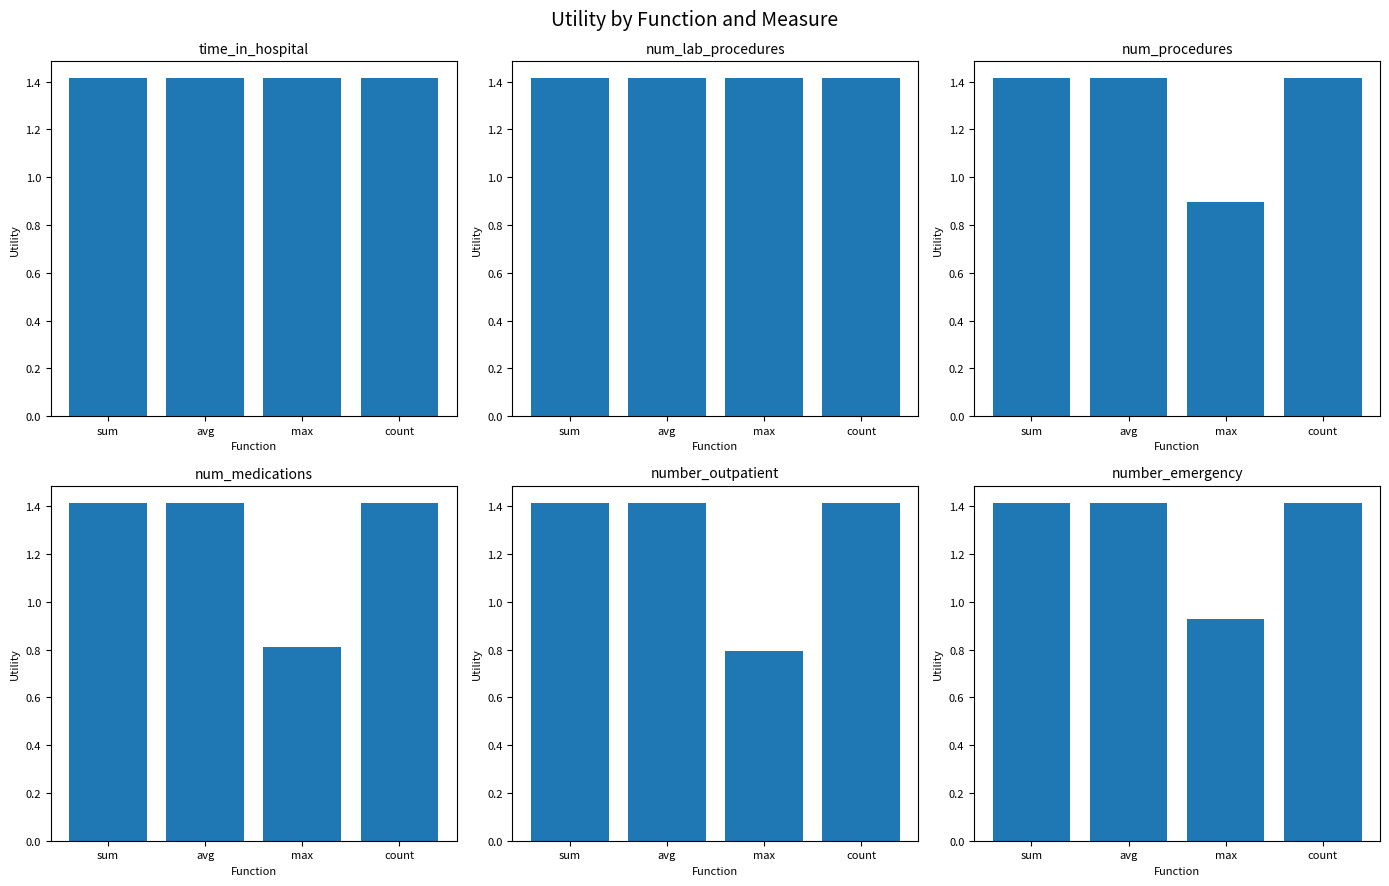

Which has a higher value, avg or sum?

avg